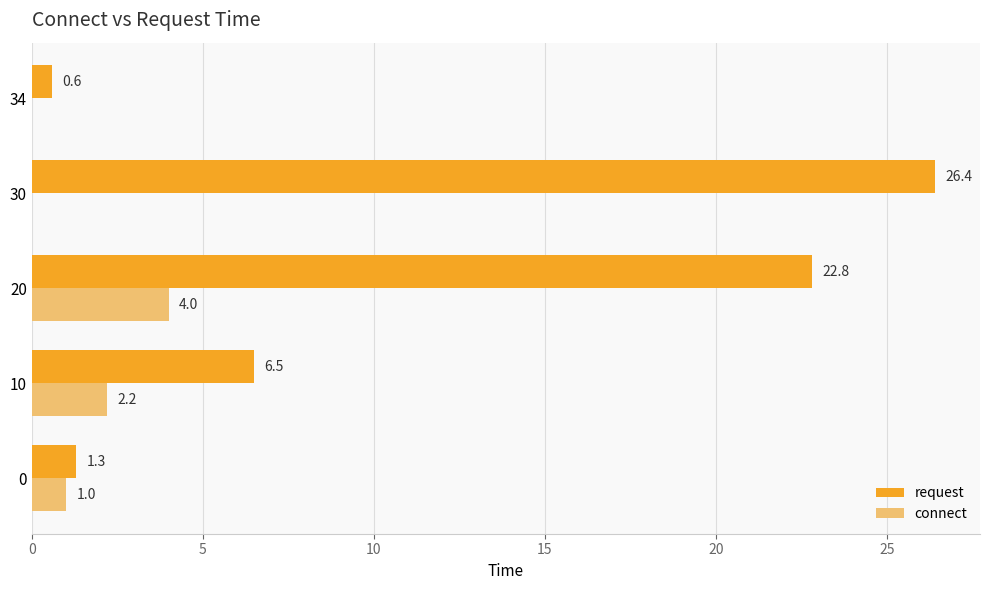

What is the sum of all request values?

57.6